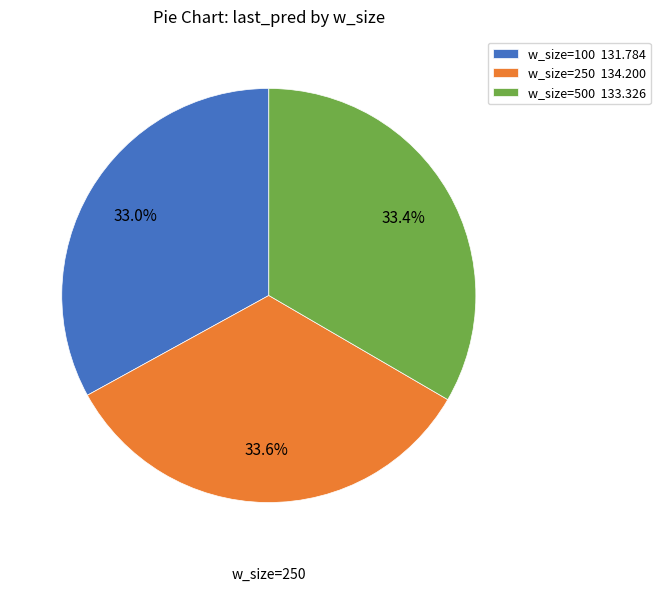

What is the total percentage of w_size=500 and w_size=250?

67.0%